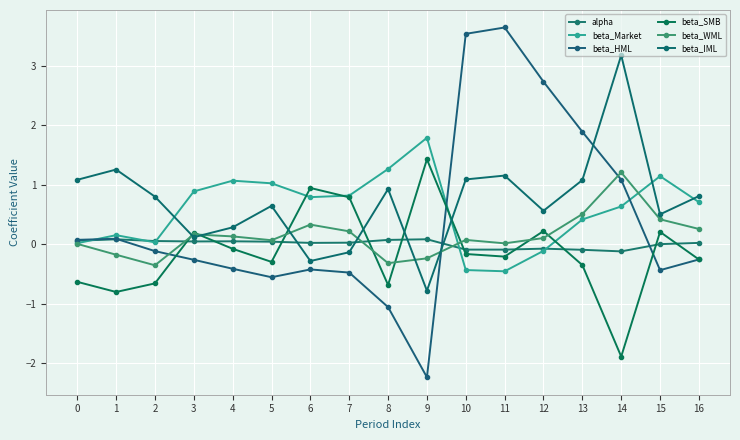

Does the chart display data point markers on the line(s)?

Yes